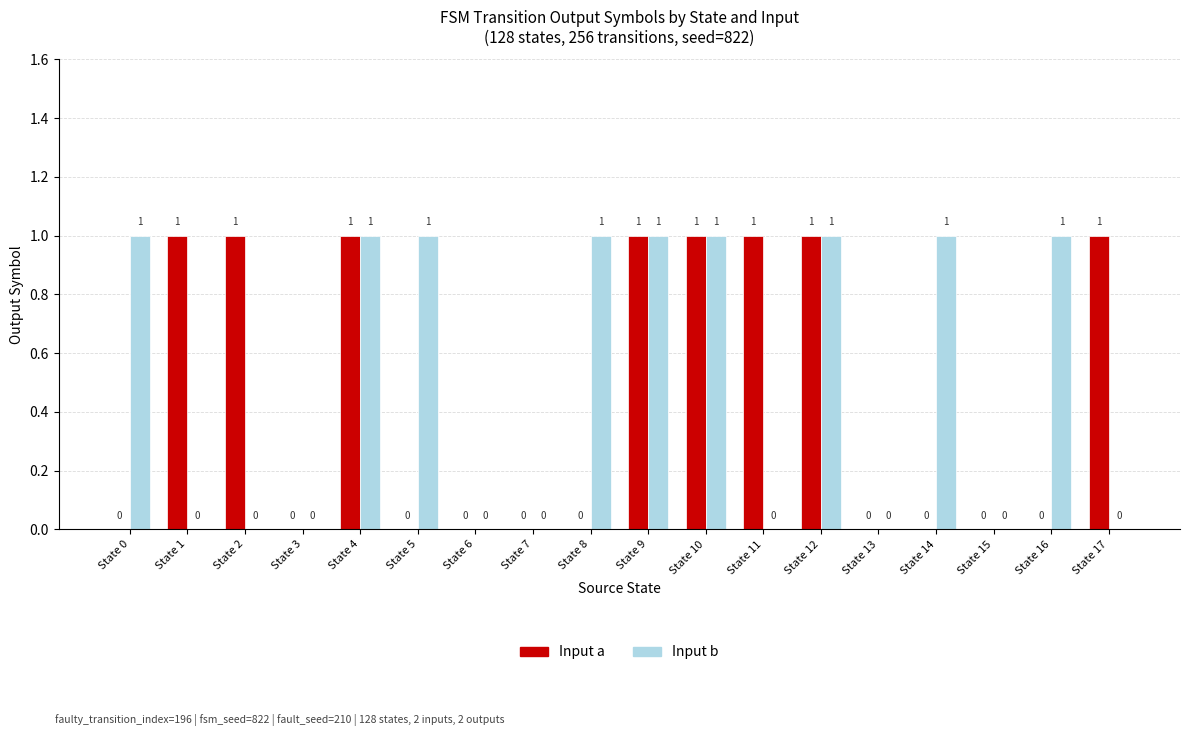

Count the number of categories in the chart.

18